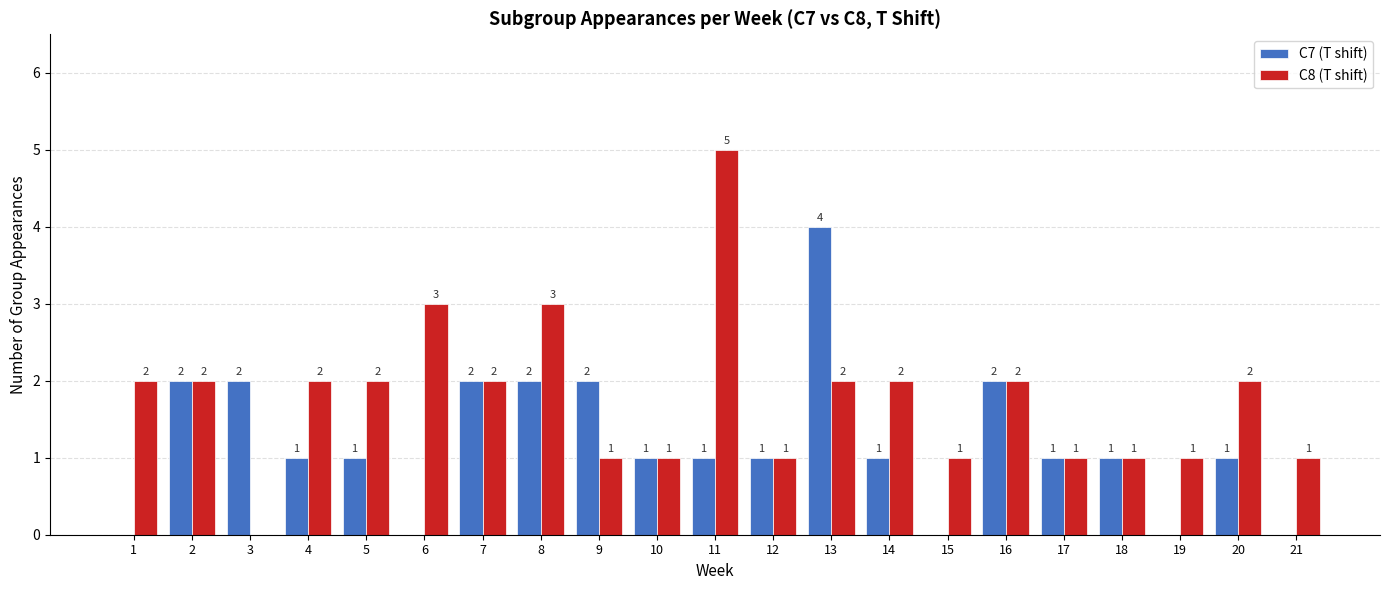

At which label does C8 (T shift) reach its peak?

11